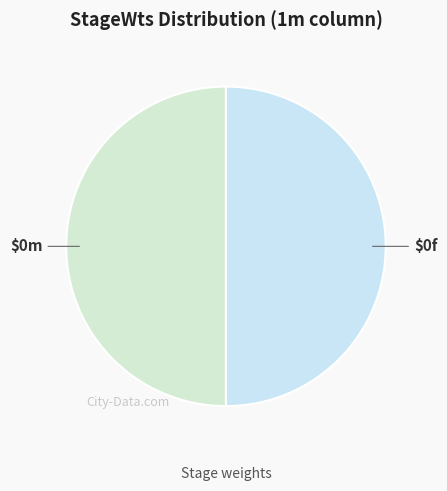

Which slice is the largest?

0m